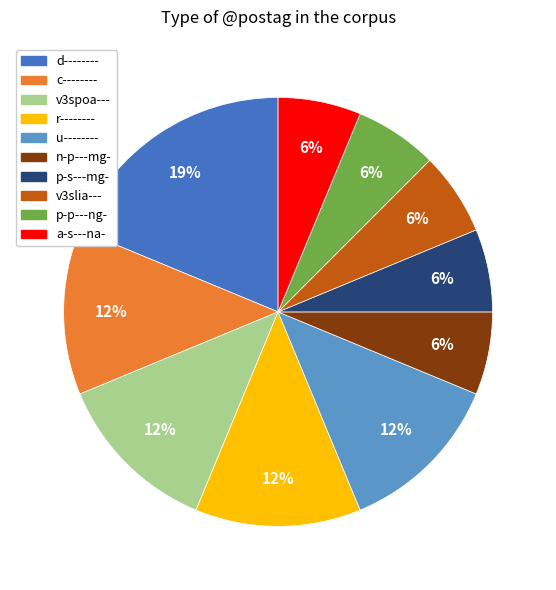

Does any single category account for the majority?

No